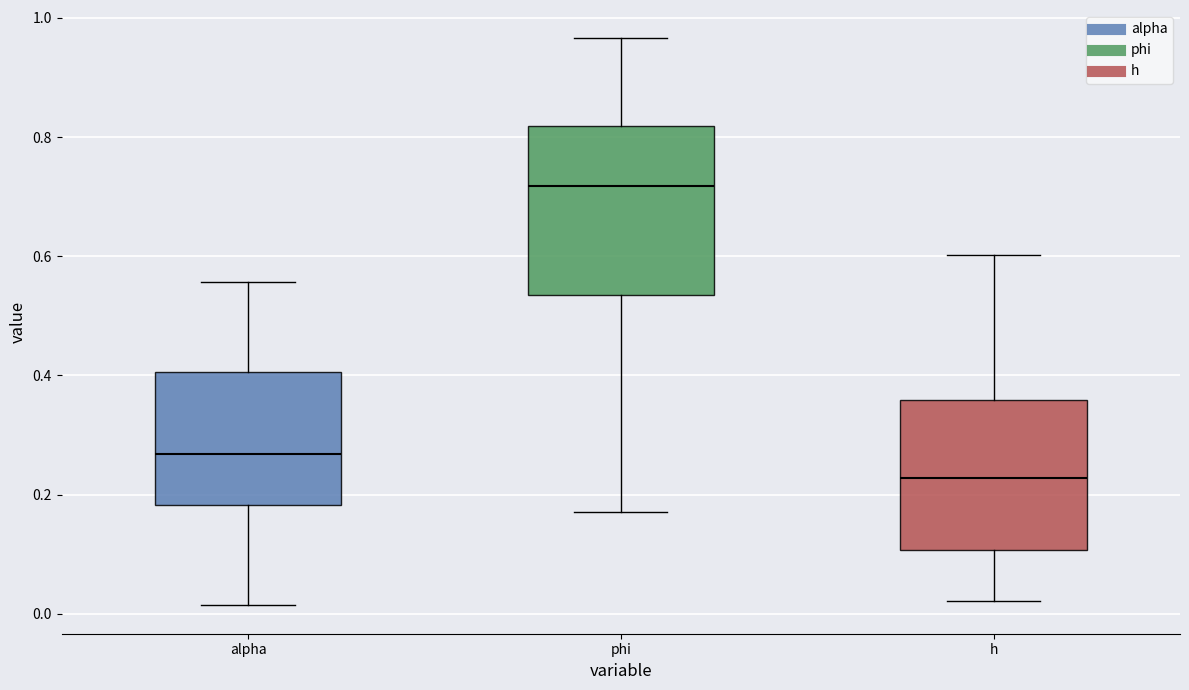

Where is the upper edge of the box for alpha on the y-axis? The values are not printed on the chart, so give them approximately, as read against the axis.

0.40